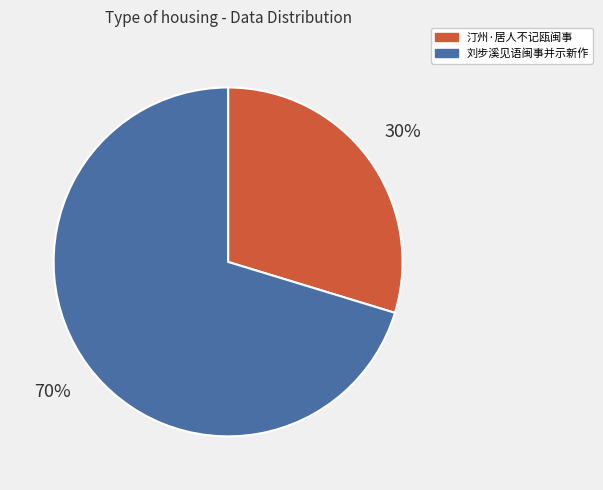

Rank the categories by value from highest to lowest.

刘步溪见语闽事并示新作, 汀州·居人不记瓯闽事